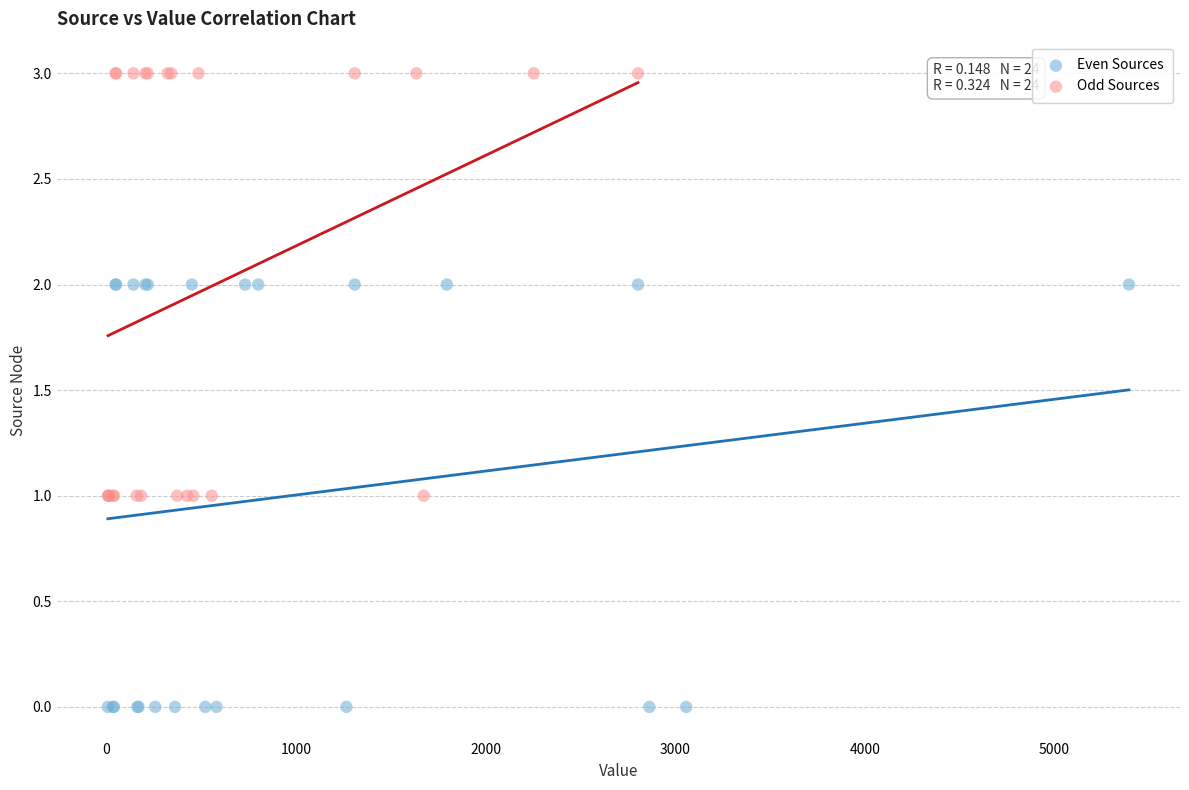

Which series contains the highest Y value?

Odd Sources